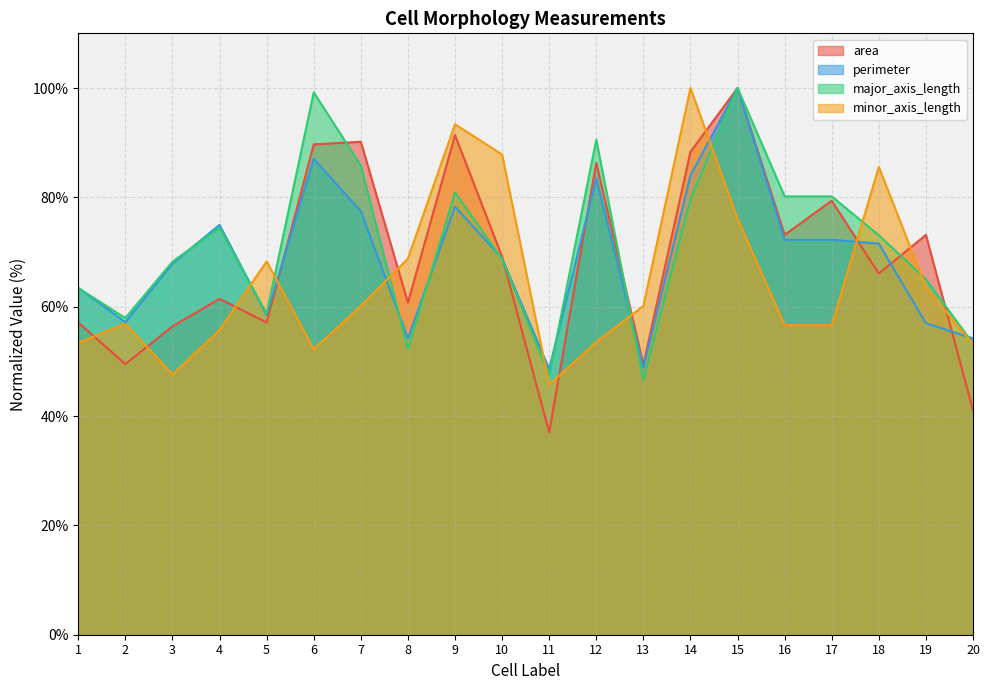

What is the value of the area point at the 6th from the left?

89.7